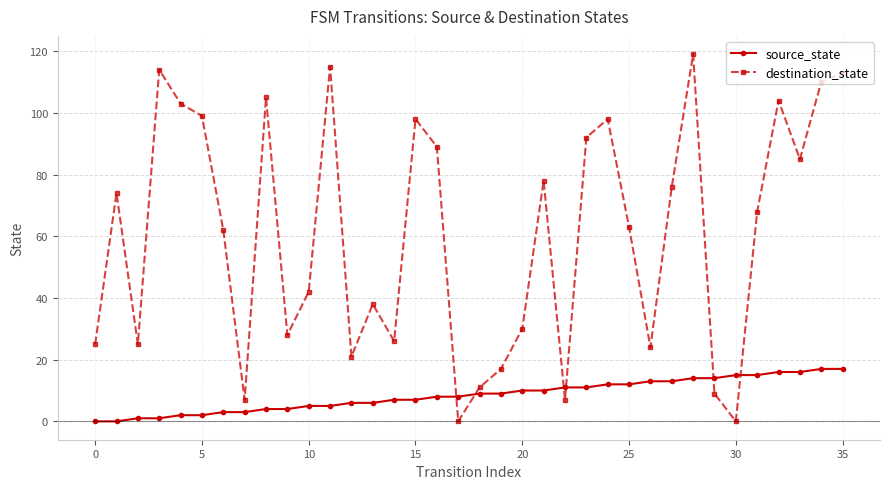

After their last crossing, which series has the higher values: source_state or destination_state?

destination_state